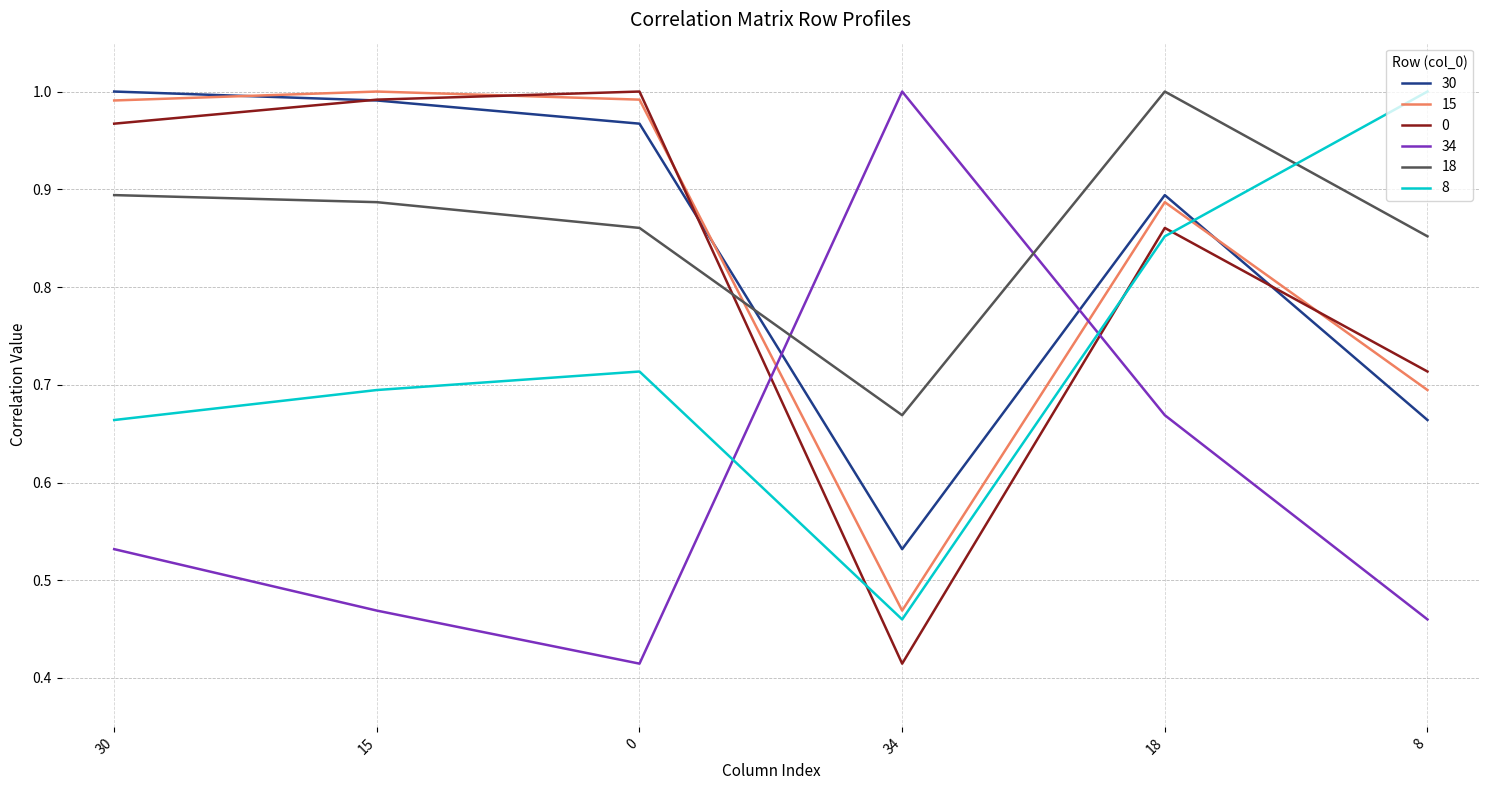

True or false: 34 and 8 cross at least once.

True